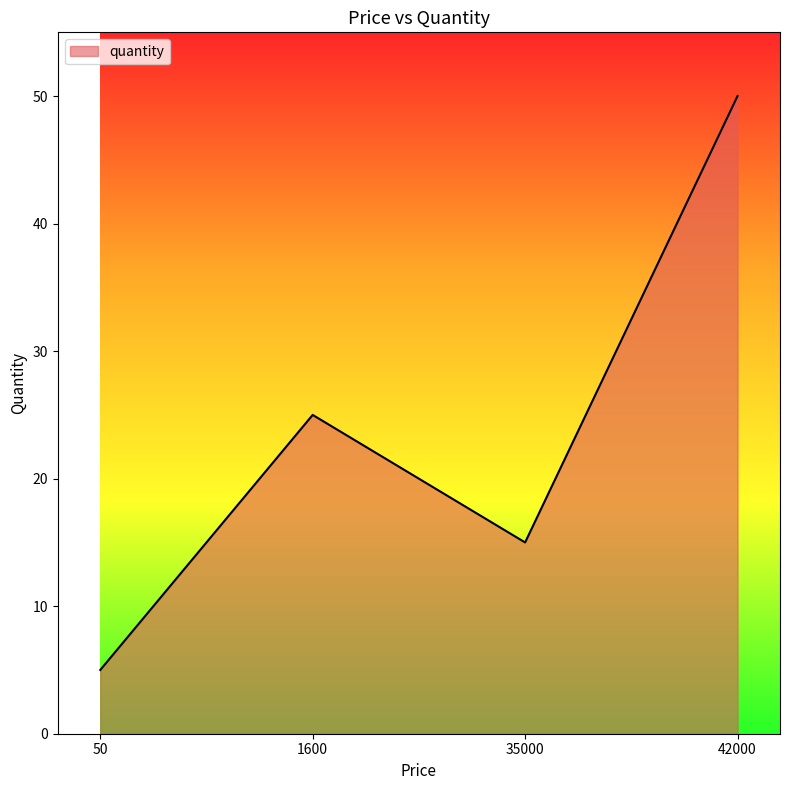

Does the chart display data point markers on the line(s)?

No